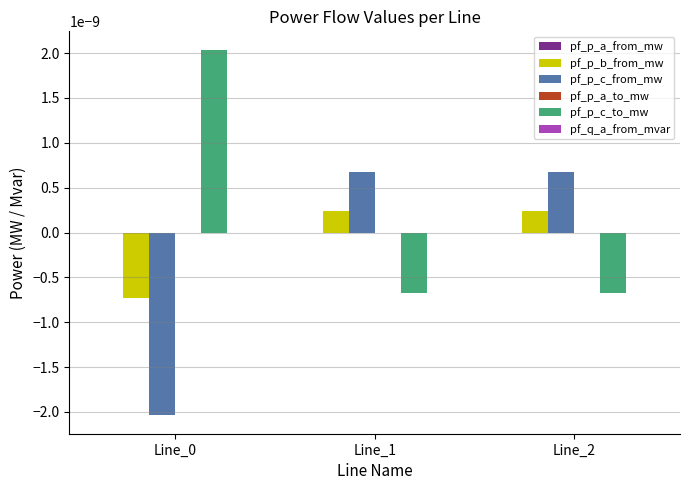

Is it true that pf_p_b_from_mw equals 0.0 at Line_2?

True